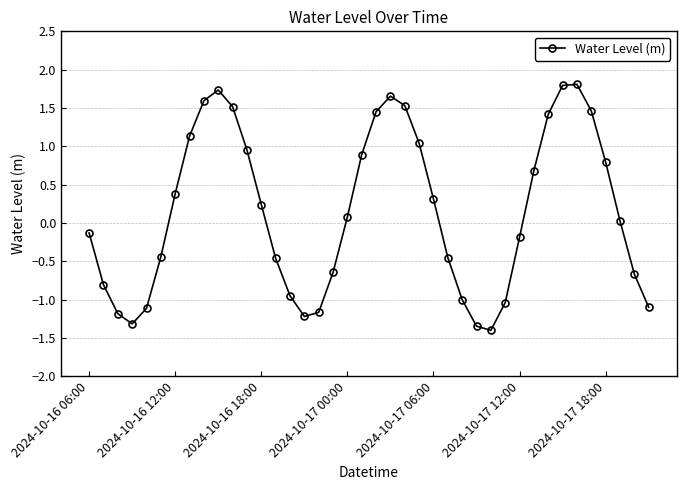

What is the value of the 9th point from the left?

1.6